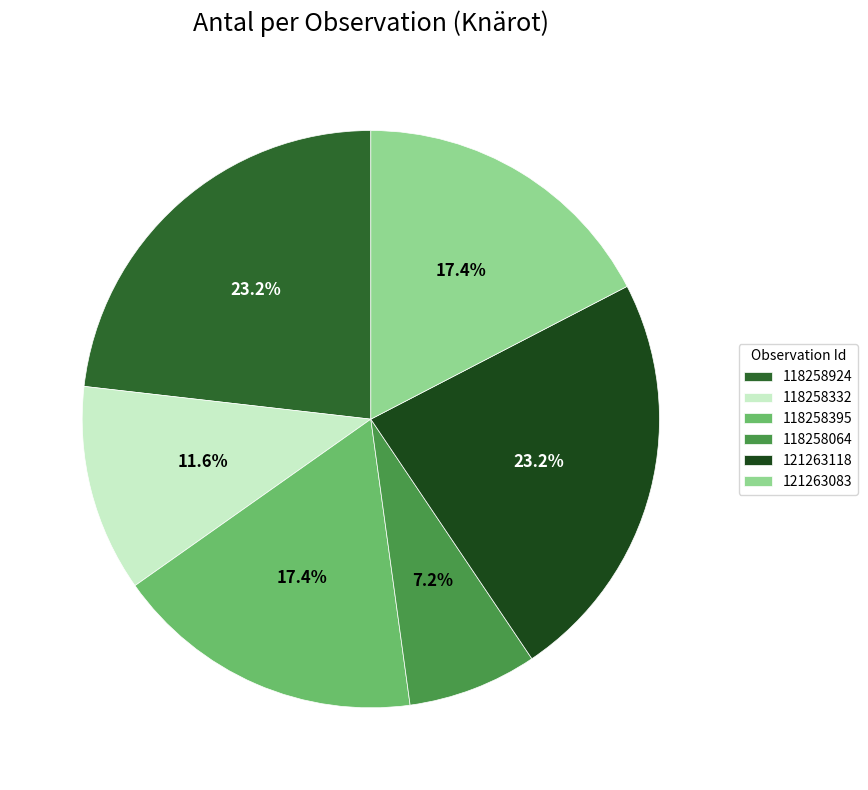

Which category has the smallest portion of the pie?

118258064